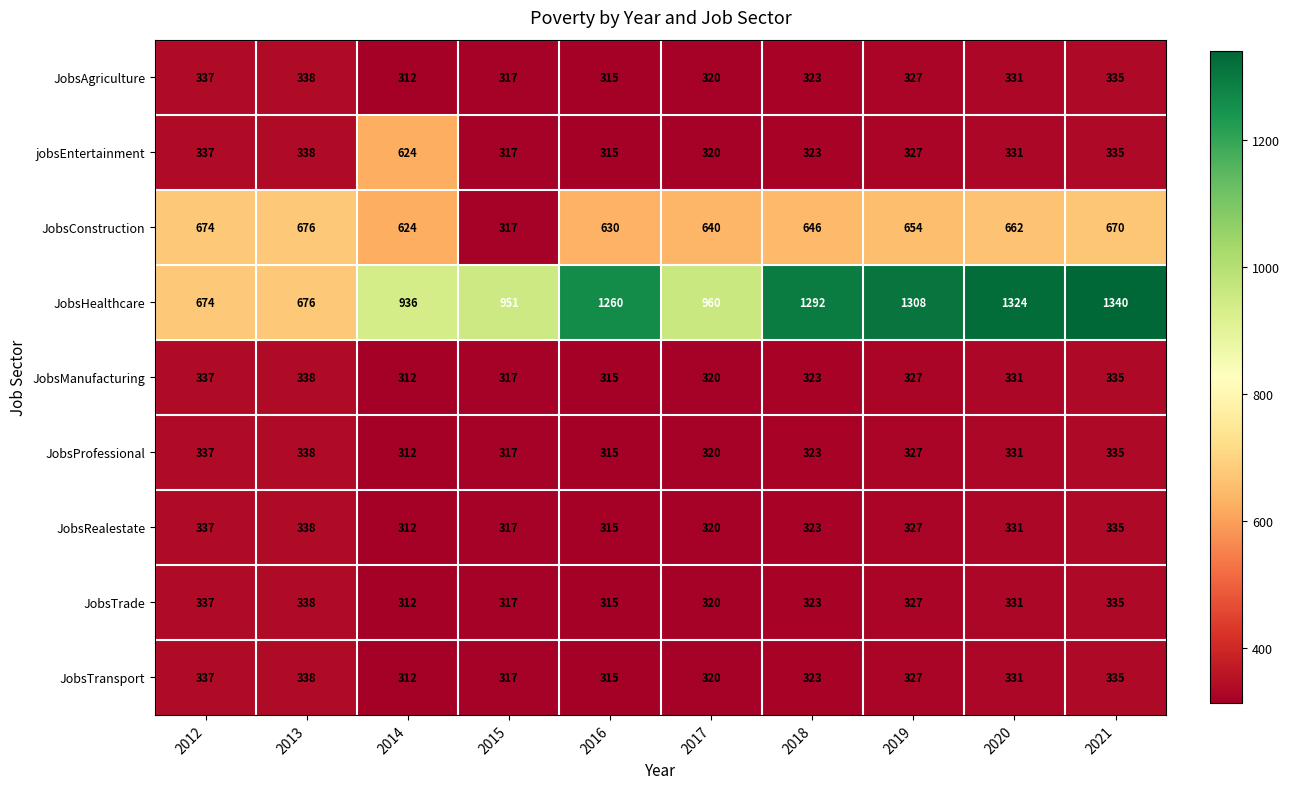

What is the difference between the second highest and minimum values in the JobsConstruction series?

357